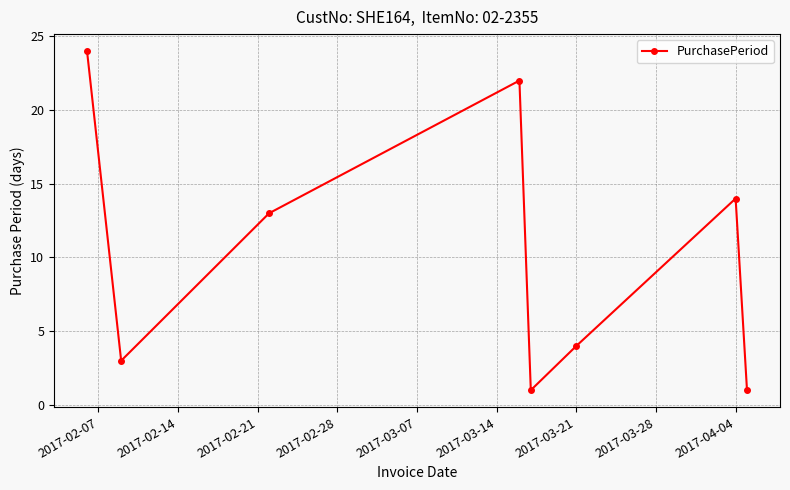

Reading left to right, extract all data points from this chart.

24	3	13	22	1	4	14	1